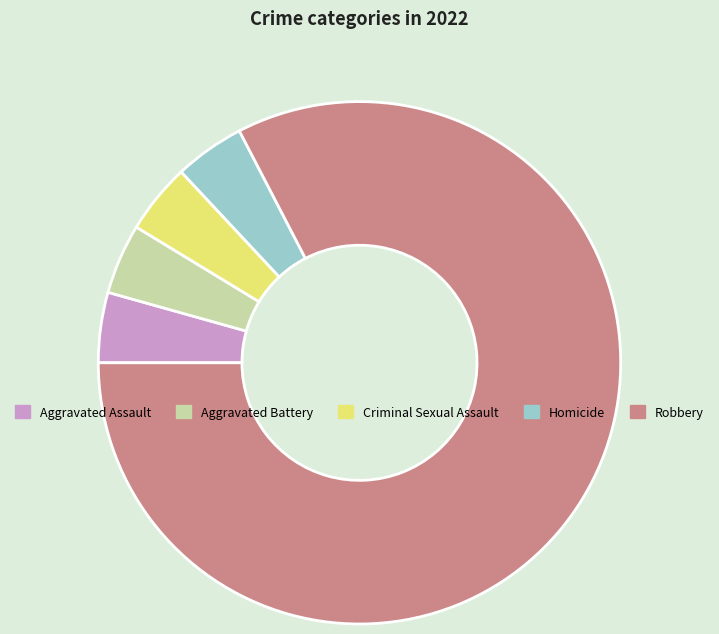

Is there a majority slice in this chart?

Yes